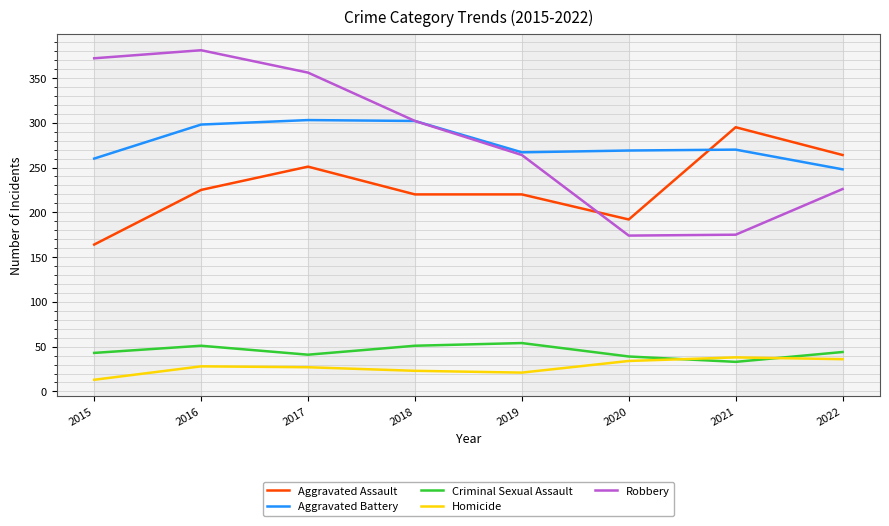

After their last crossing, which series has the higher values: Robbery or Aggravated Assault?

Aggravated Assault